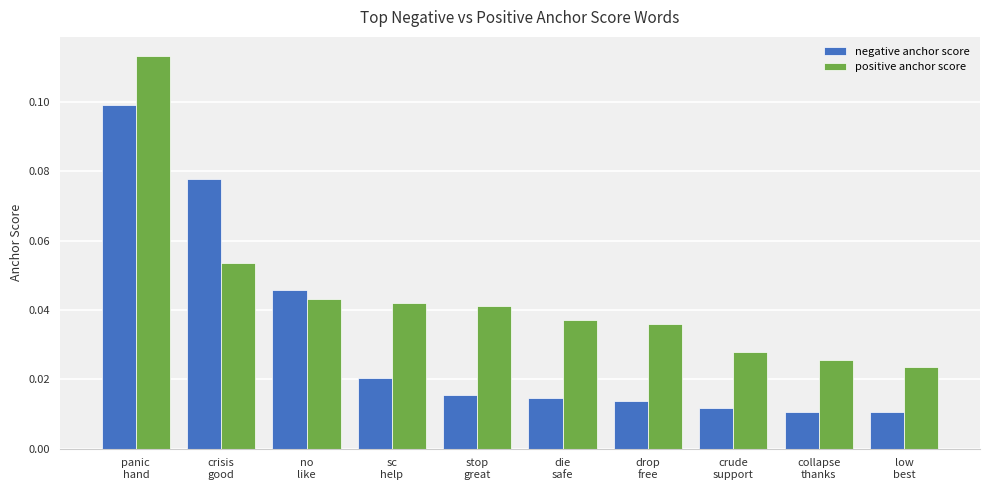

What is the label of the 1st bar from the right?

low
best